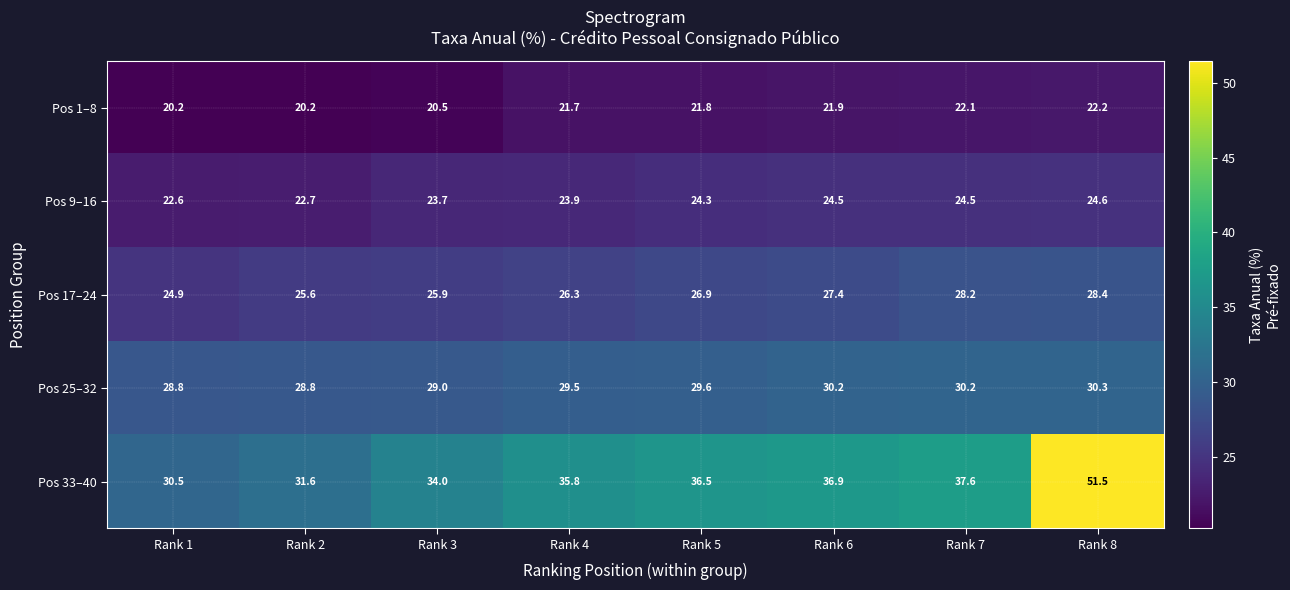

List the labels in order of Pos 33–40 value, smallest first.

Rank 1, Rank 2, Rank 3, Rank 4, Rank 5, Rank 6, Rank 7, Rank 8